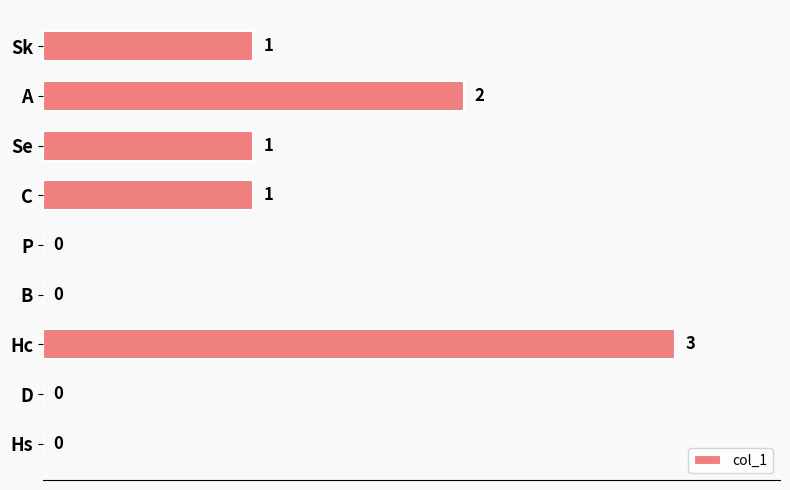

How many series are shown in this chart?

1